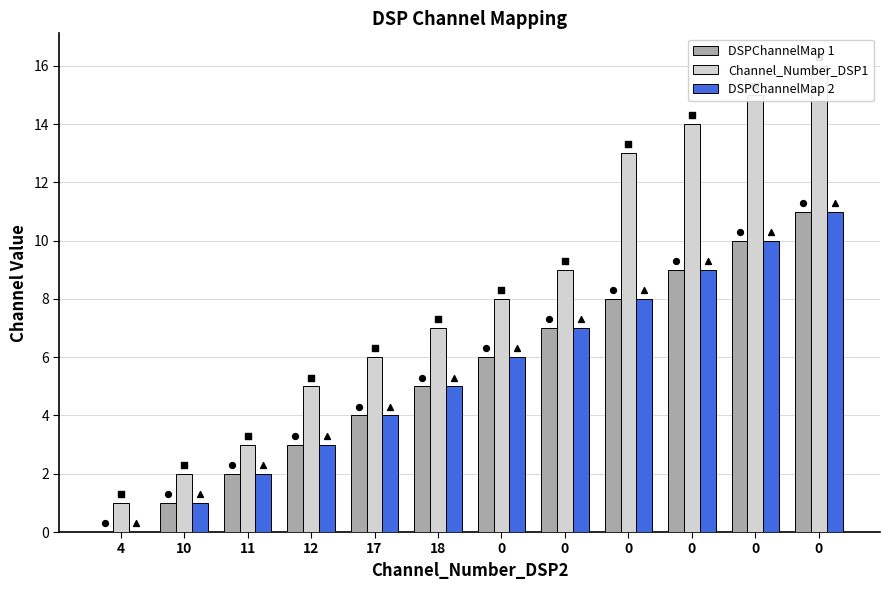

Which series reaches the maximum Y coordinate?

Channel_Number_DSP1